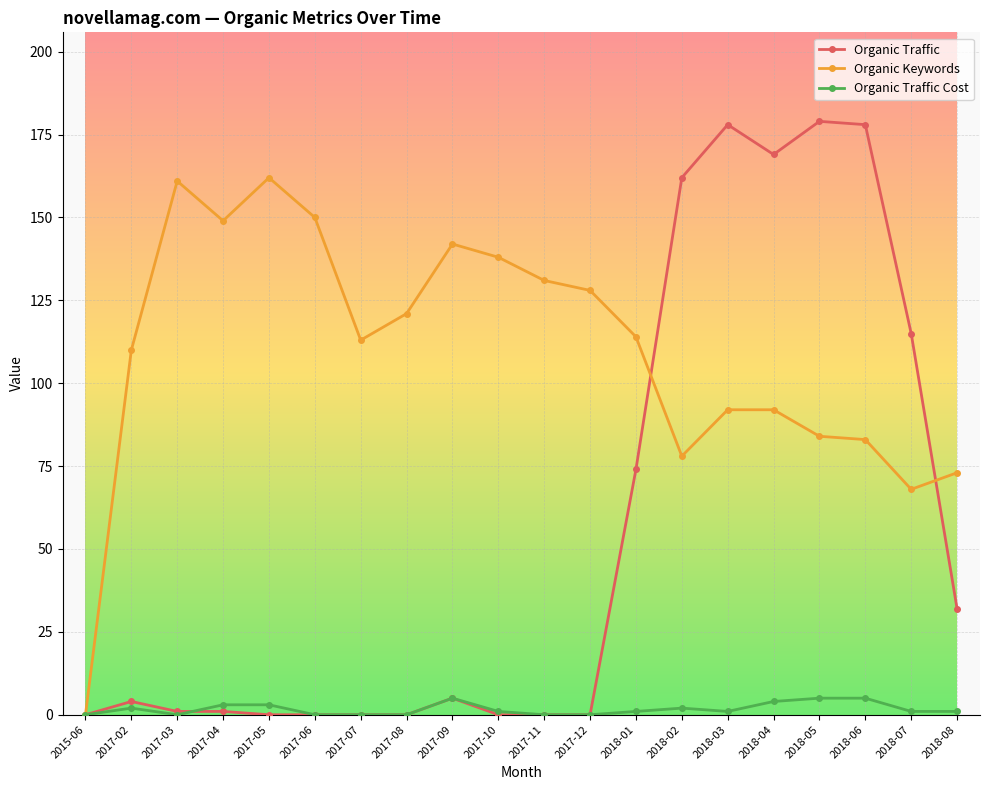

What is the total value across all series at 2018-08?

106